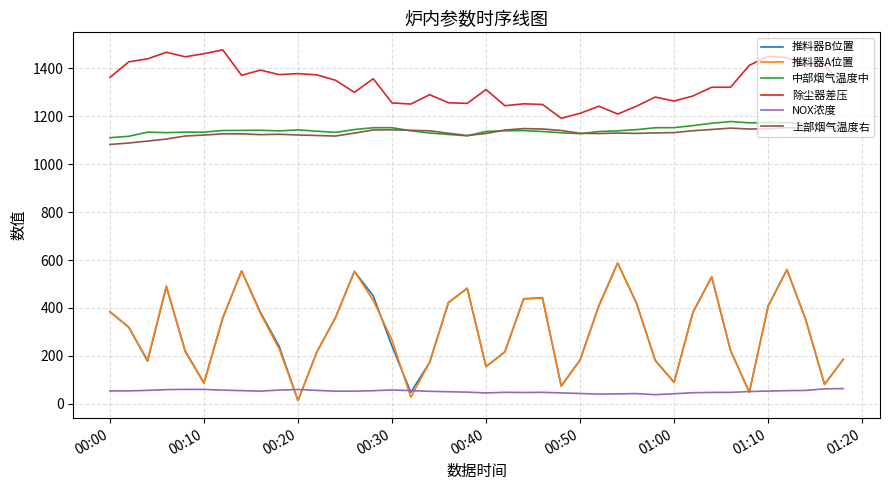

Which series has the largest total across all categories?

除尘器差压